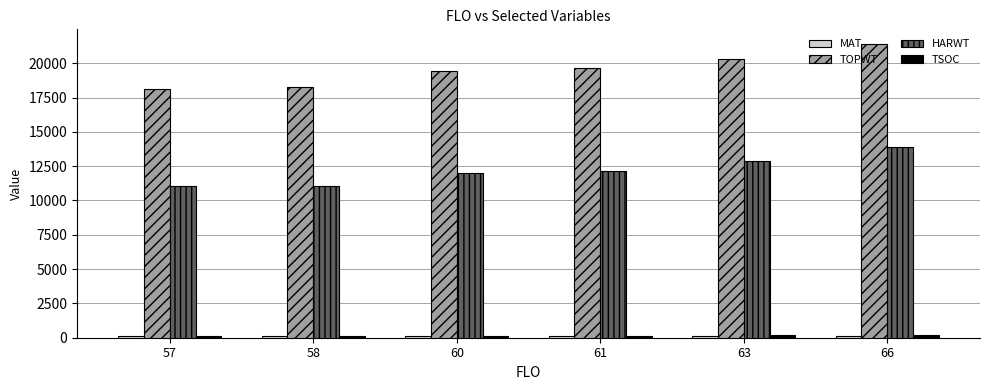

What is the average value of the HARWT series?

12187.3